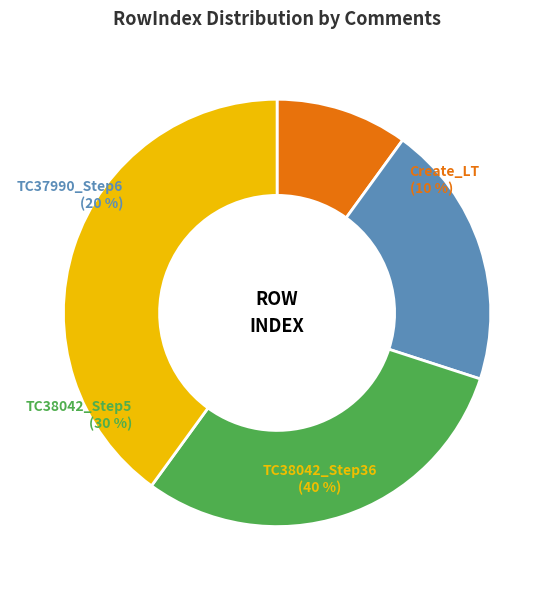

Rank the categories by value from highest to lowest.

TC38042_Step36, TC38042_Step5, TC37990_Step6, Create_LT